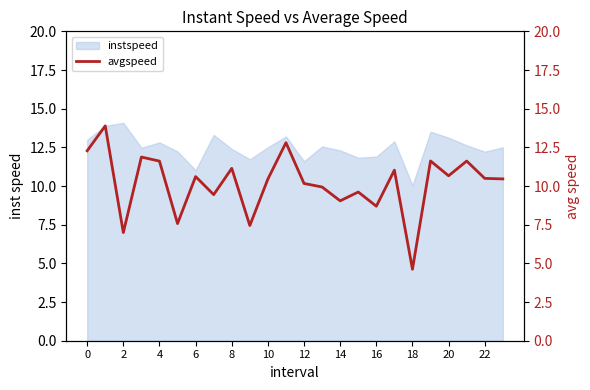

The value of instspeed at 2 is 14.1. True or false?

True